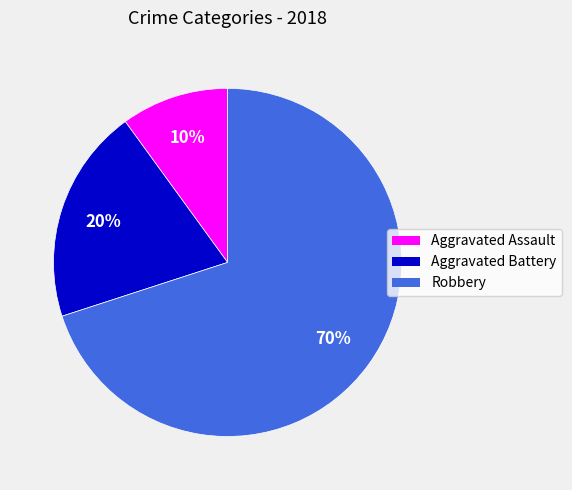

Combined, do Aggravated Assault and Aggravated Battery account for over 50%?

No